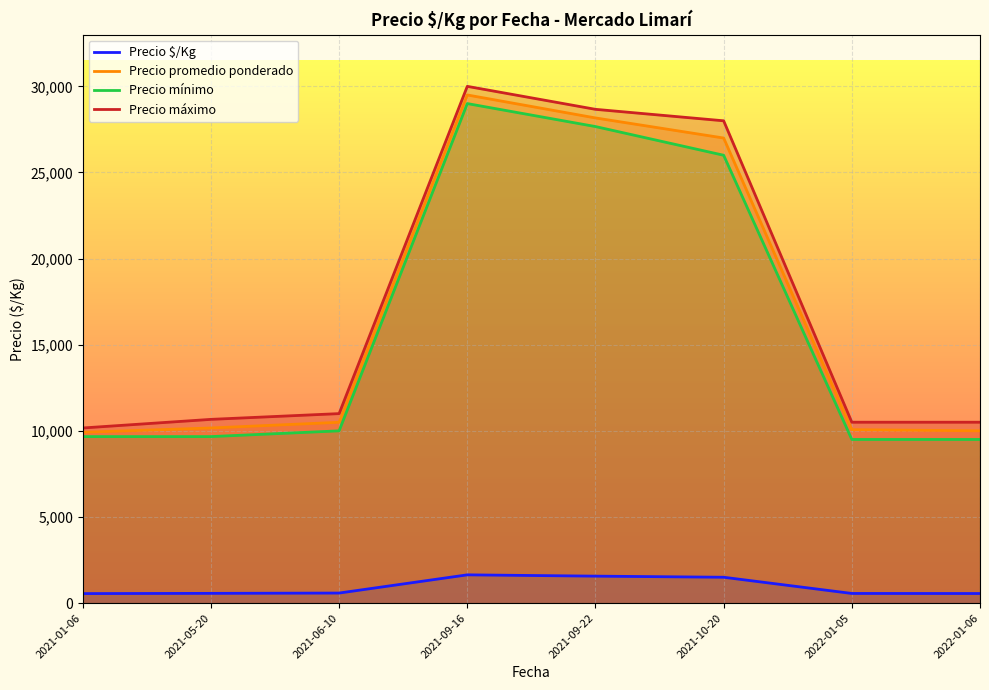

What is the difference between the highest and lowest values at 2021-05-20?

10102